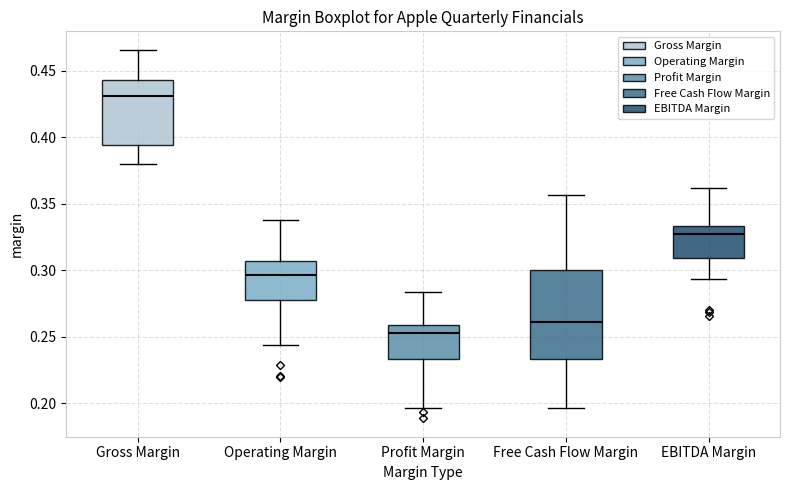

Reading left to right, read every box against the y-axis: the position of its median line, the range the box covers, and the ends of its whiskers. The values are not printed on the chart, so give them approximately, as read against the axis.

Gross Margin: median 0.430, box 0.395 to 0.445, whiskers 0.380 to 0.465
Operating Margin: median 0.295, box 0.280 to 0.305, whiskers 0.245 to 0.340
Profit Margin: median 0.250, box 0.235 to 0.260, whiskers 0.195 to 0.285
Free Cash Flow Margin: median 0.260, box 0.235 to 0.300, whiskers 0.195 to 0.355
EBITDA Margin: median 0.325, box 0.310 to 0.335, whiskers 0.295 to 0.360